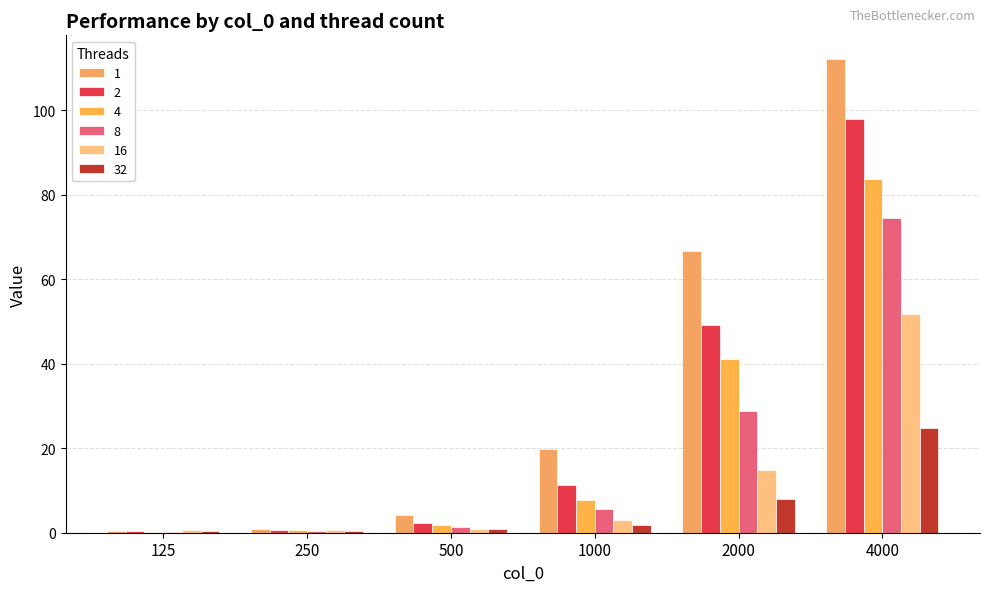

Which has a higher value, 125 or 2000?

2000